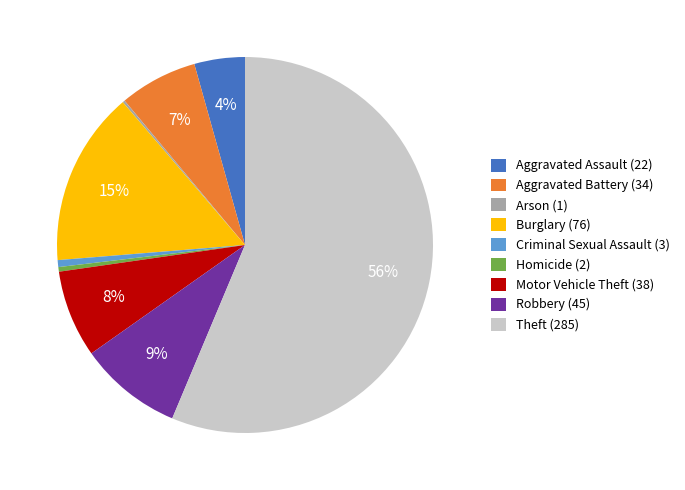

Which category accounts for the majority?

Theft